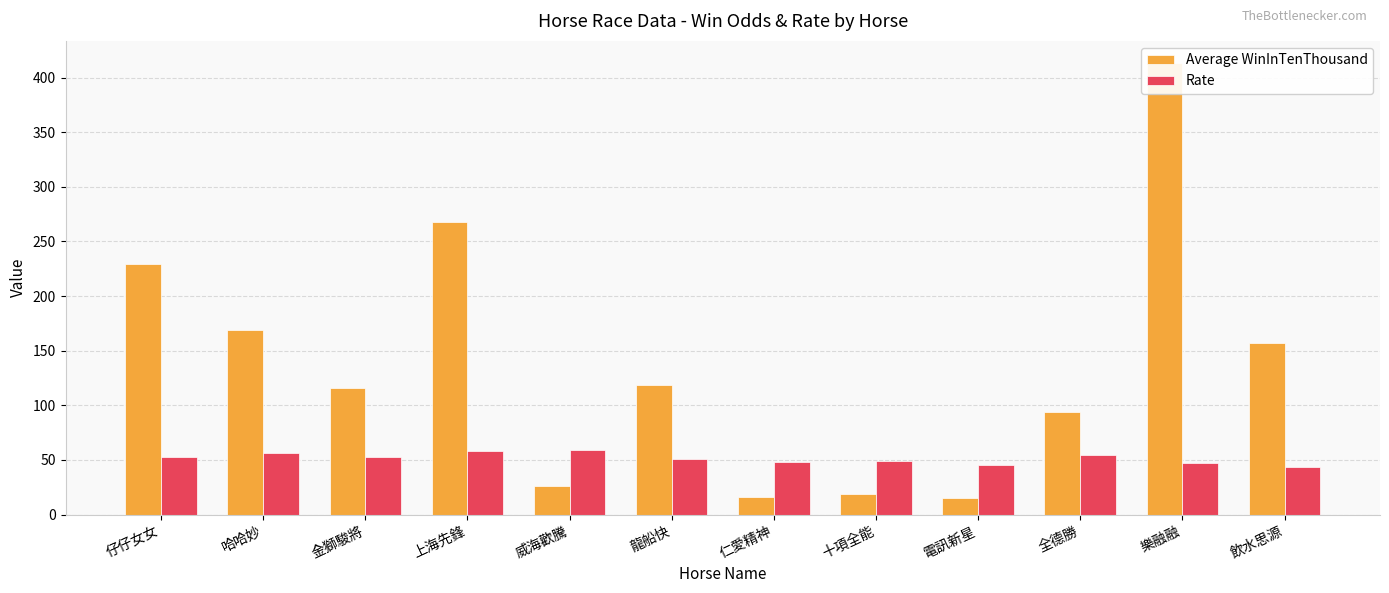

The value of Rate at 電訊新星 is 14. True or false?

False